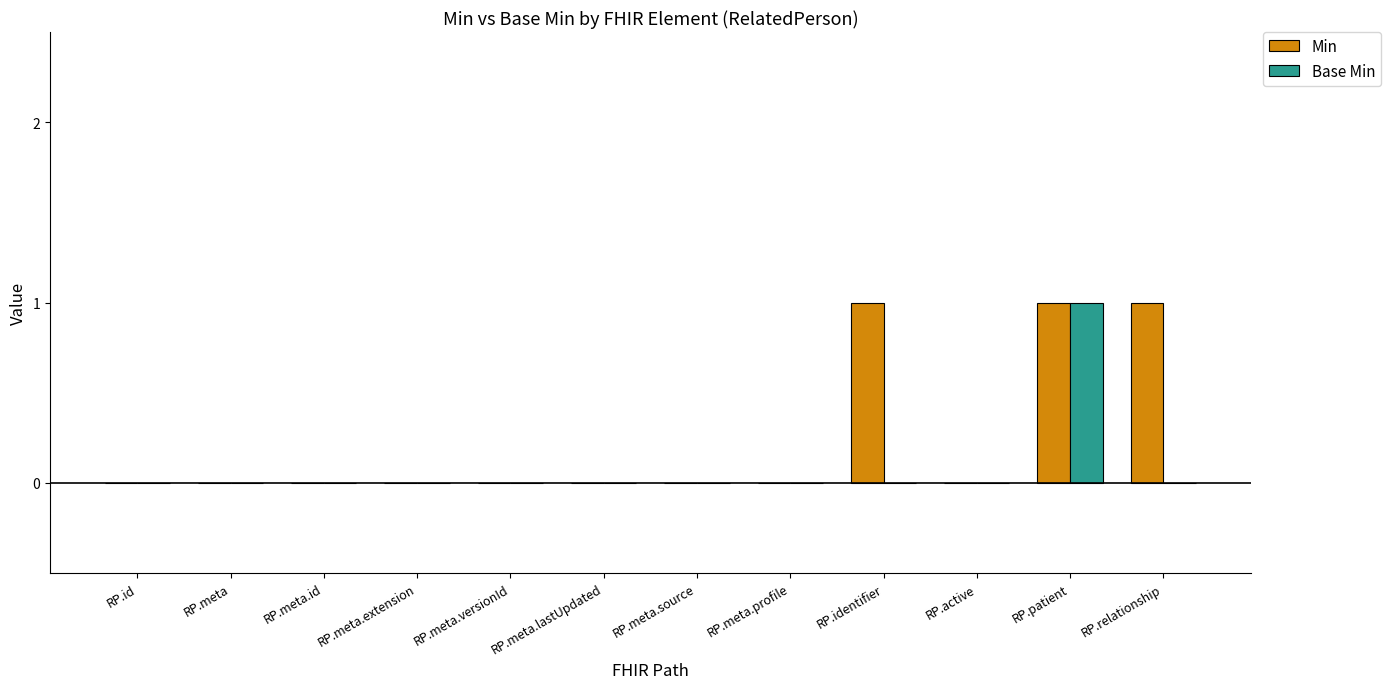

Reading right to left, extract all data points from this chart.

Min: RP.relationship=1	RP.patient=1	RP.active=0	RP.identifier=1	RP.meta.profile=0	RP.meta.source=0	RP.meta.lastUpdated=0	RP.meta.versionId=0	RP.meta.extension=0	RP.meta.id=0	RP.meta=0	RP.id=0
Base Min: RP.relationship=0	RP.patient=1	RP.active=0	RP.identifier=0	RP.meta.profile=0	RP.meta.source=0	RP.meta.lastUpdated=0	RP.meta.versionId=0	RP.meta.extension=0	RP.meta.id=0	RP.meta=0	RP.id=0